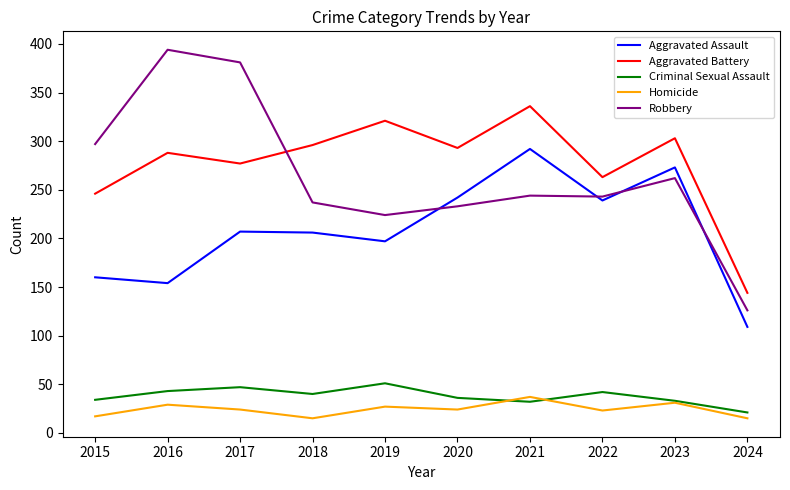

Read the Aggravated Battery value at 2020.

293